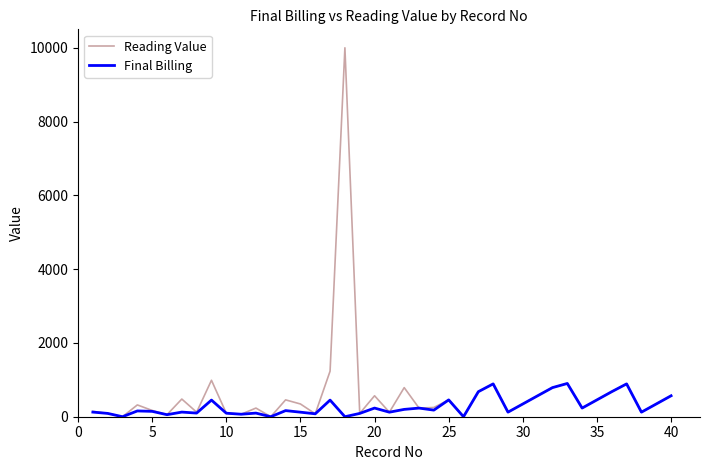

Which series has the widest spread of values?

Reading Value